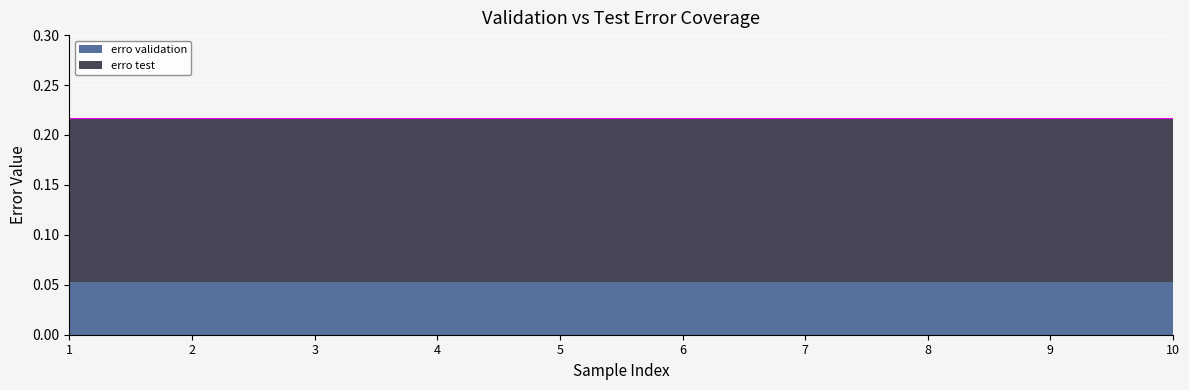

Reading left to right, extract all data points from this chart.

erro validation: 0.1	0.1	0.1	0.1	0.1	0.1	0.1	0.1	0.1	0.1
erro test: 0.2	0.2	0.2	0.2	0.2	0.2	0.2	0.2	0.2	0.2